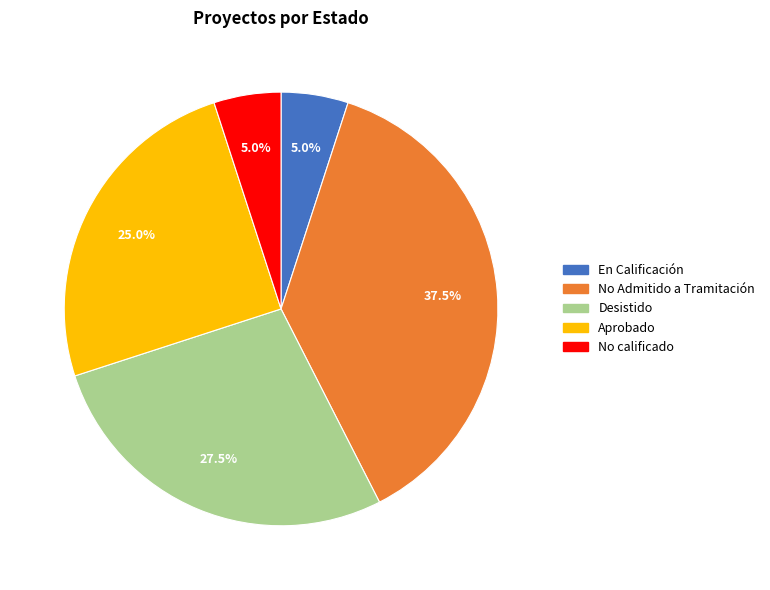

Is there a majority slice in this chart?

No